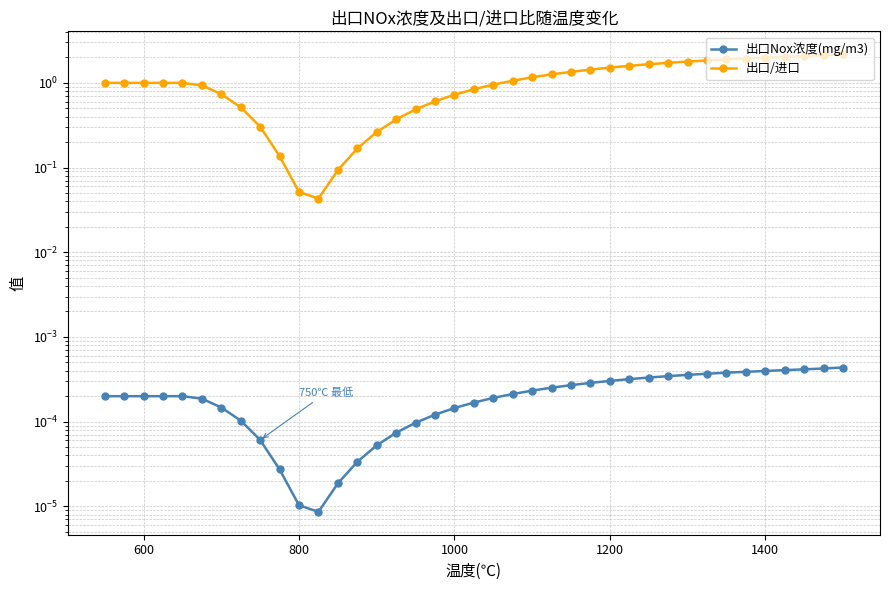

In 出口Nox浓度(mg/m3), how many points are lower than both neighbors (excluding endpoints)?

1